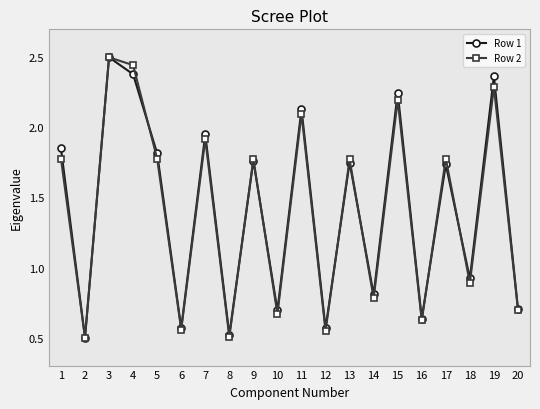

In Row 2, how many points are lower than both neighbors (excluding endpoints)?

8